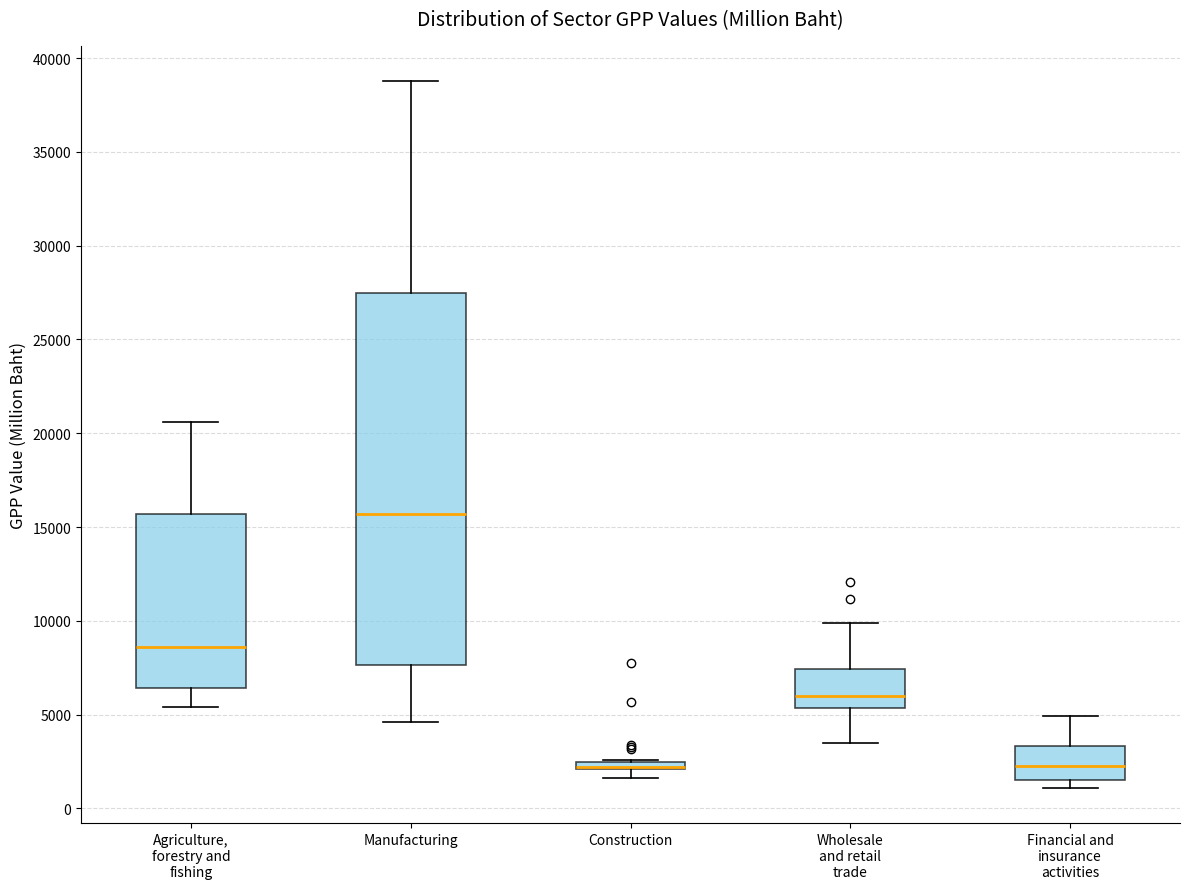

Which box is the tallest, from its lower edge to its upper edge?

Manufacturing